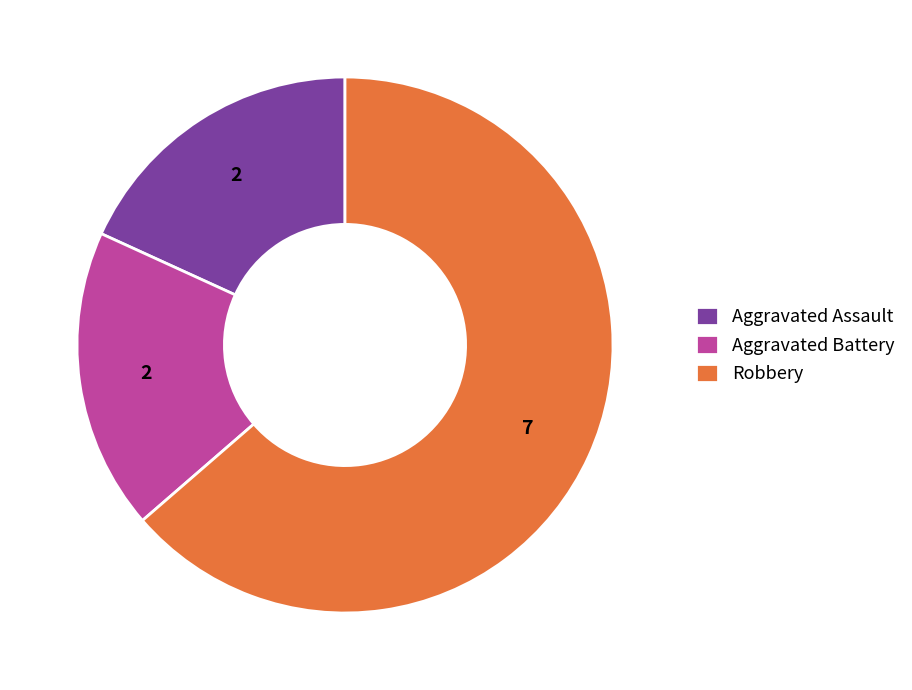

Do Aggravated Battery and Robbery together represent more than half of the pie?

Yes